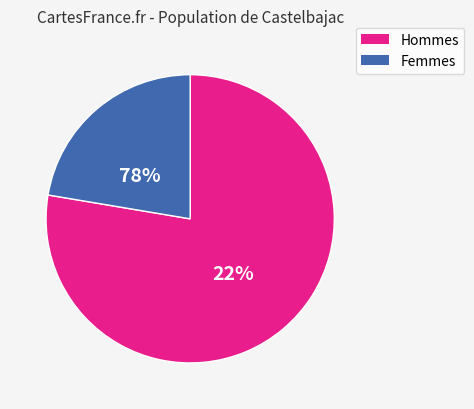

Is _2 the majority of the pie?

No